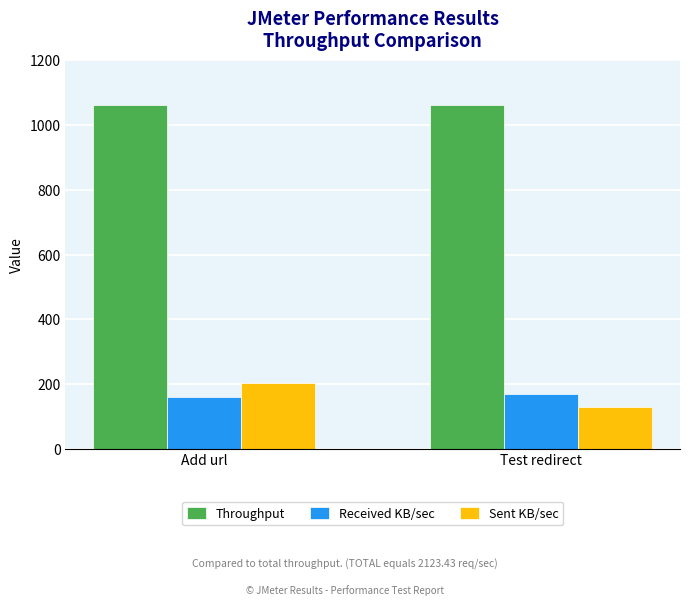

What is the difference between the highest and lowest values at Test redirect?

932.1